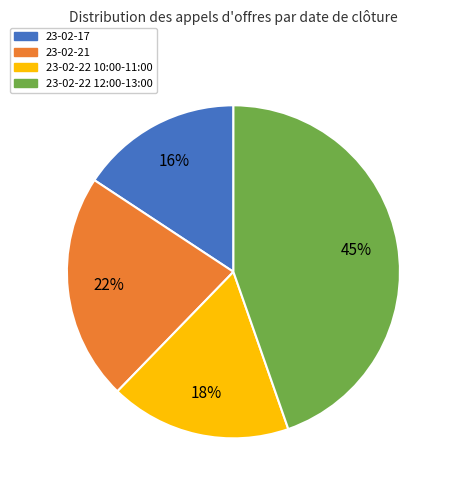

Combined, do 23-02-22 12:00-13:00 and 23-02-17 account for over 50%?

Yes